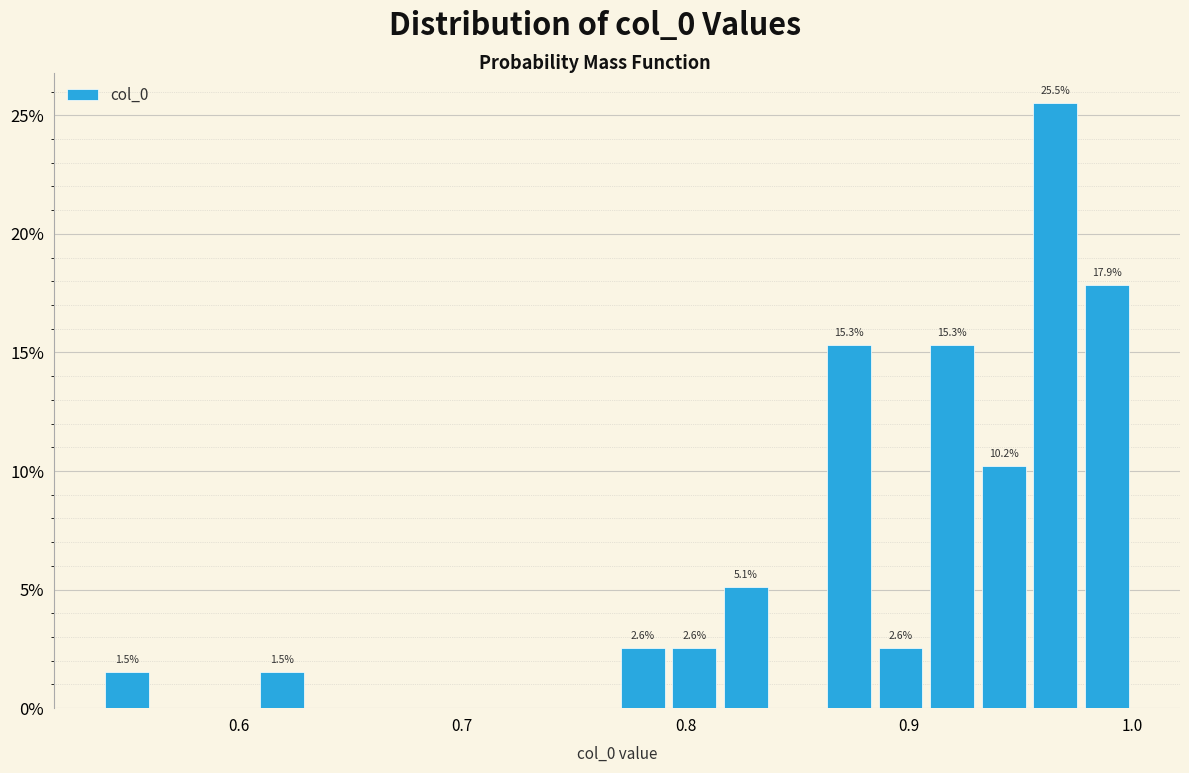

Around what value on the x-axis is the tallest bar? Give the approximate position of its centre, as read against the axis.

0.97